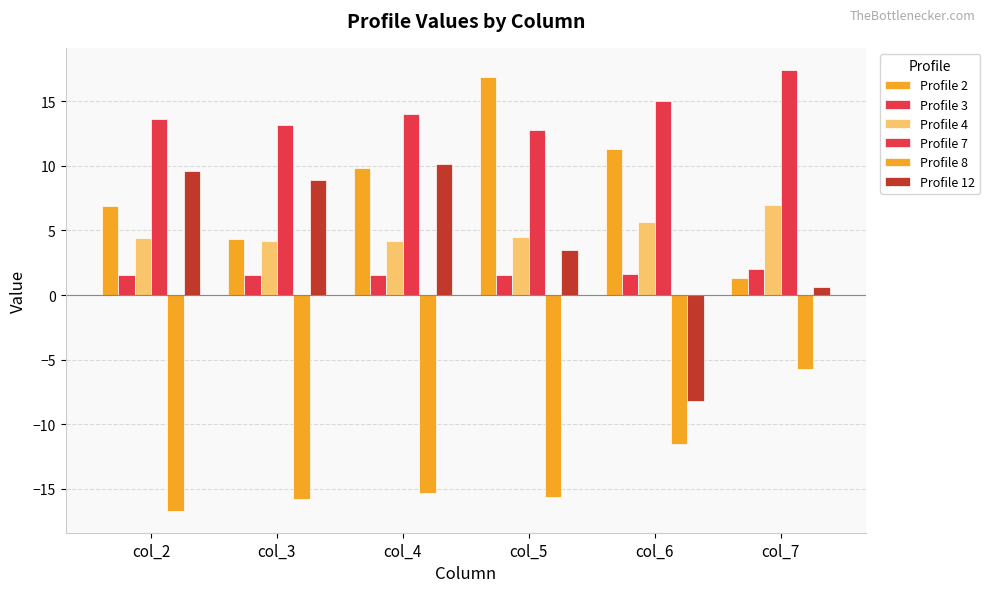

Which series changed the most between col_4 and col_7?

Profile 8